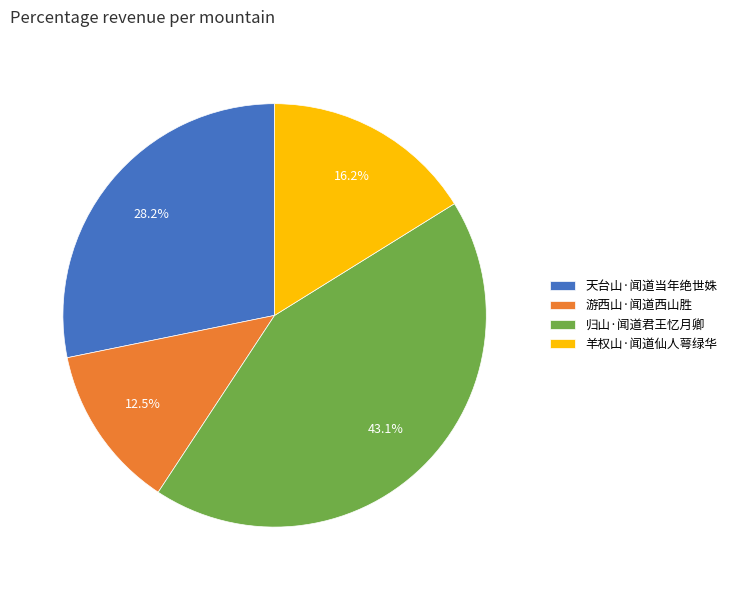

Rank the categories by value from highest to lowest.

归山·闻道君王忆月卿, 天台山·闻道当年绝世姝, 羊权山·闻道仙人萼绿华, 游西山·闻道西山胜